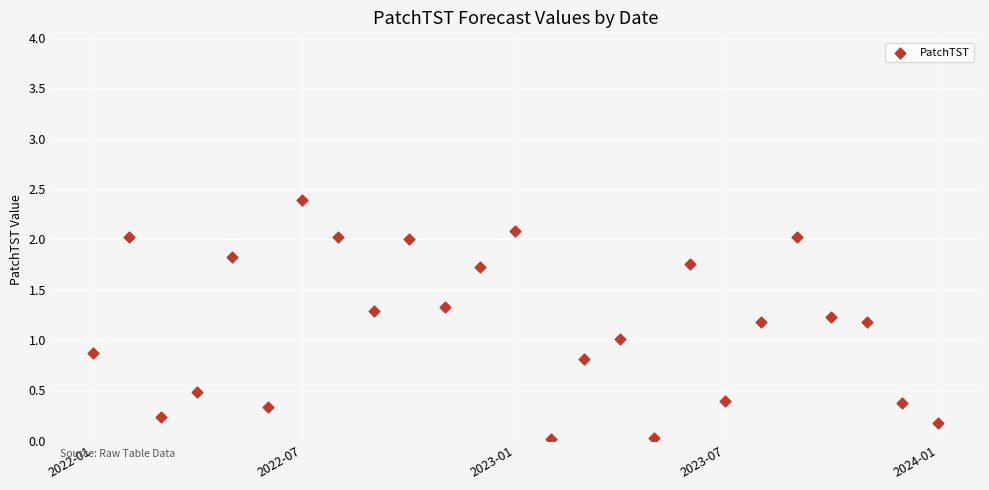

What is the range of Y values (max minus min)?

2.4